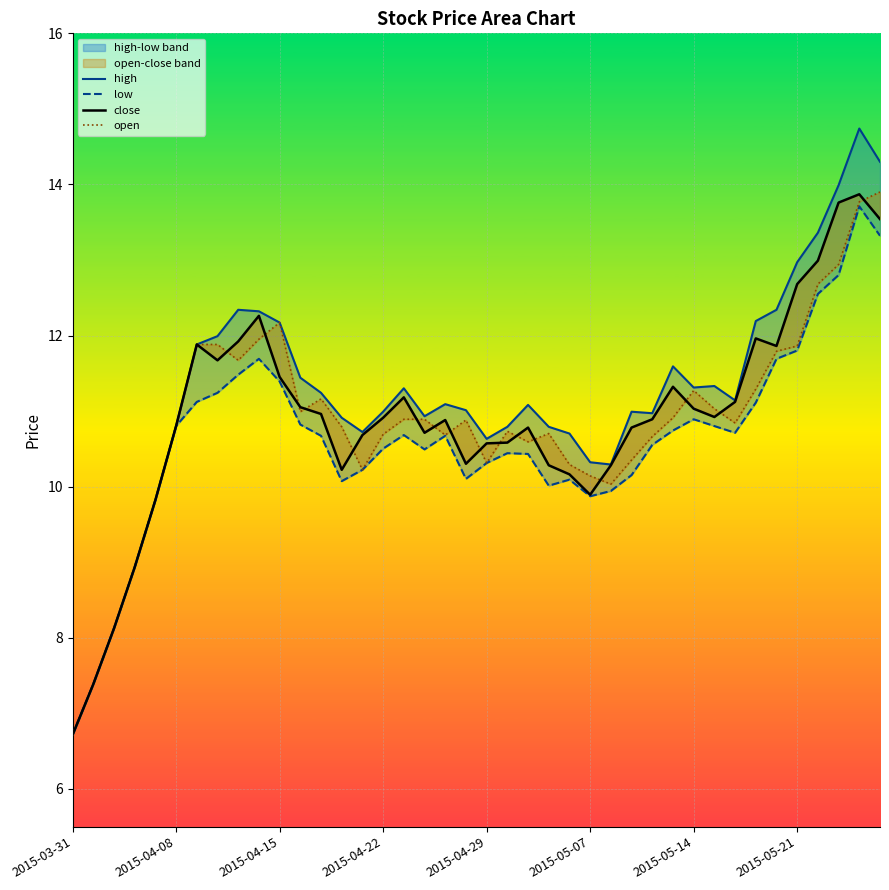

True or false: open has more than 2 interior local peaks.

True